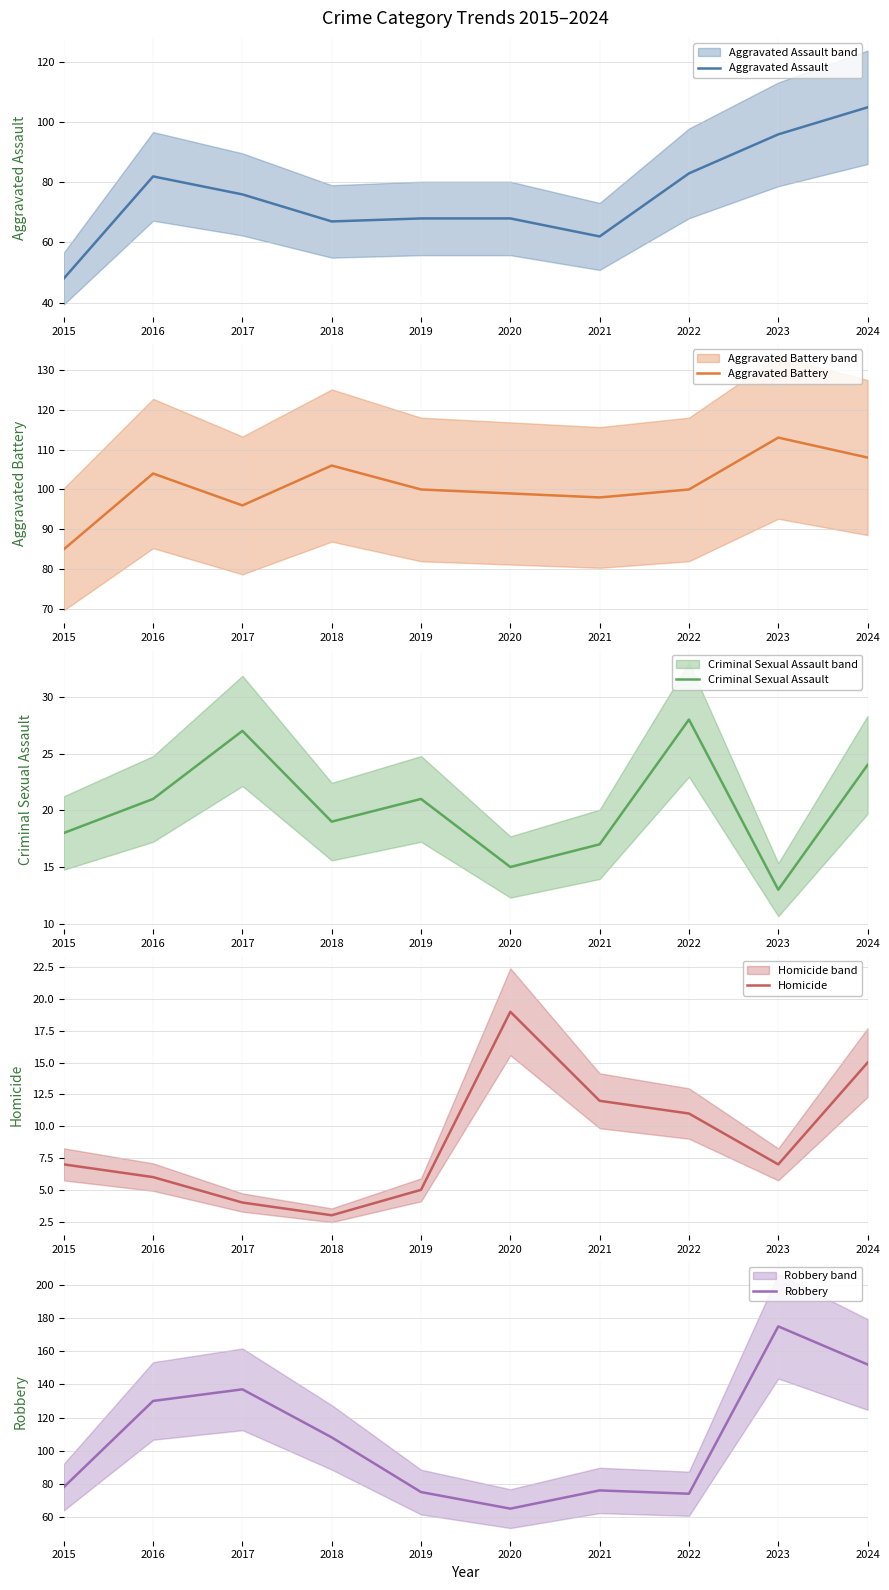

True or false: Criminal Sexual Assault has a value of 17 at 2021.

True